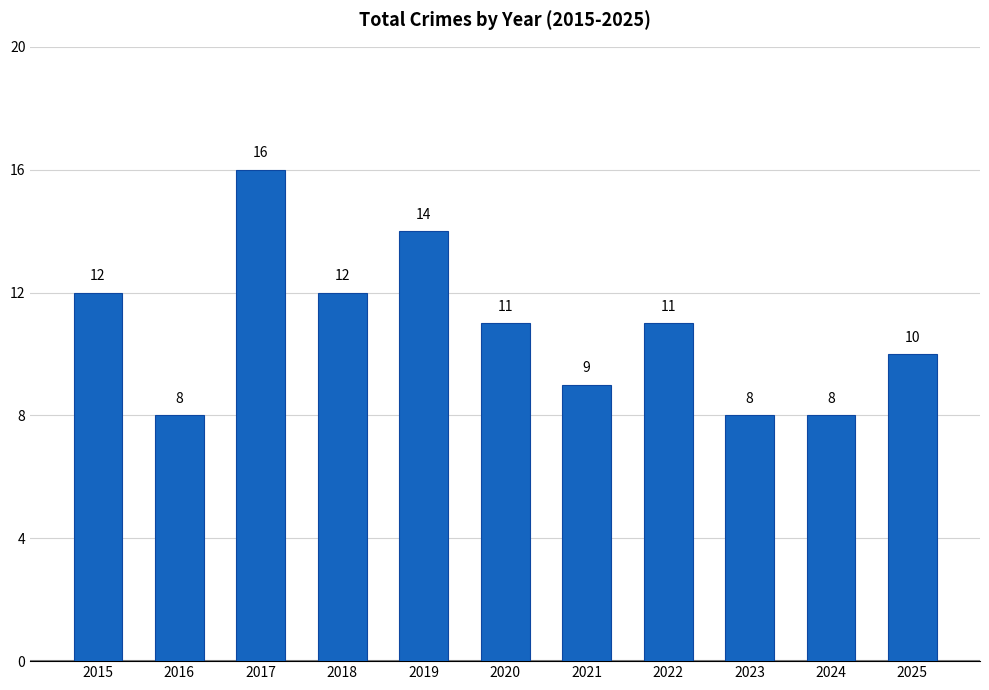

Is it true that the value at 2022 is 6?

False